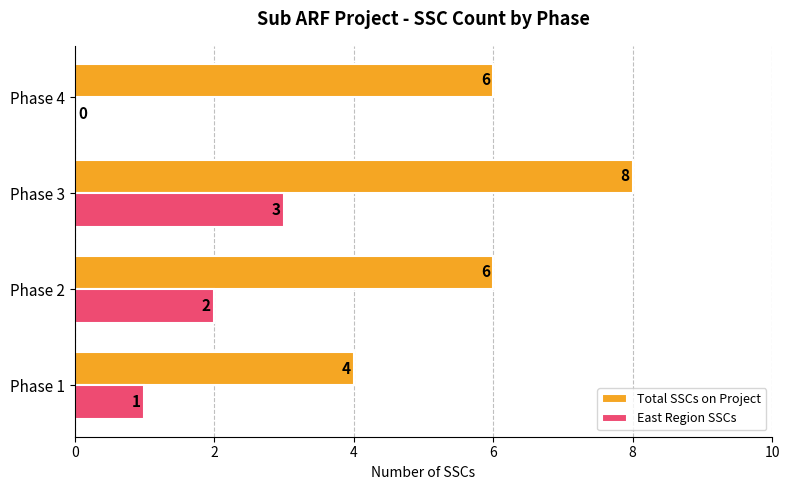

What value does the Total SSCs on Project series have at Phase 4?

6